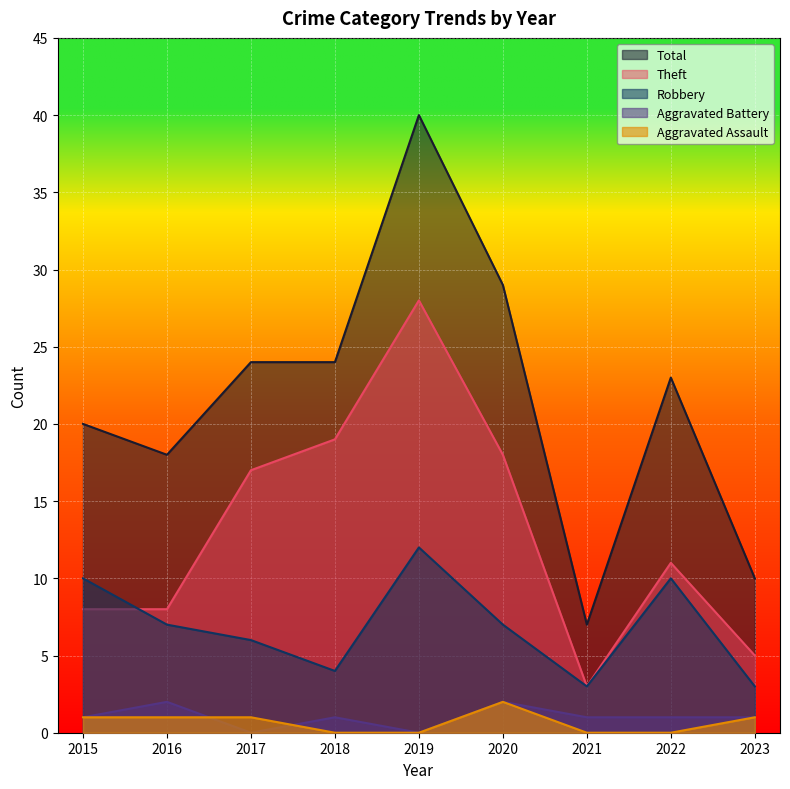

At 2020, list the series in order from smallest to largest.

Aggravated Assault, Aggravated Battery, Robbery, Theft, Total